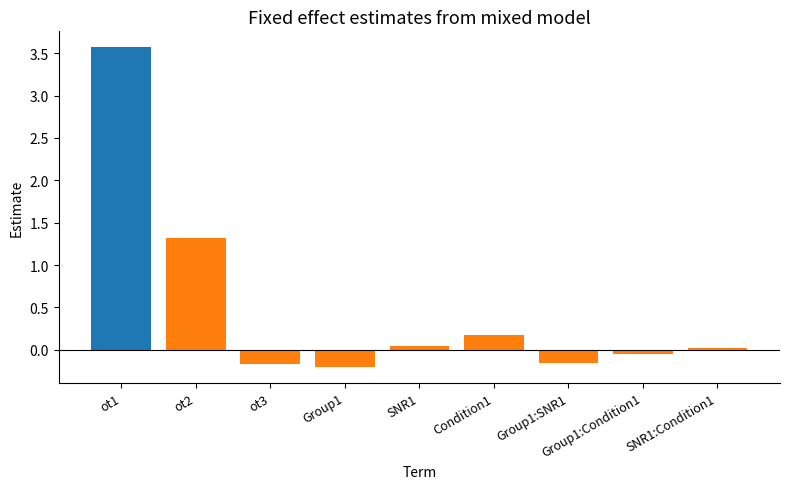

The value at ot1 is 6.0. True or false?

False